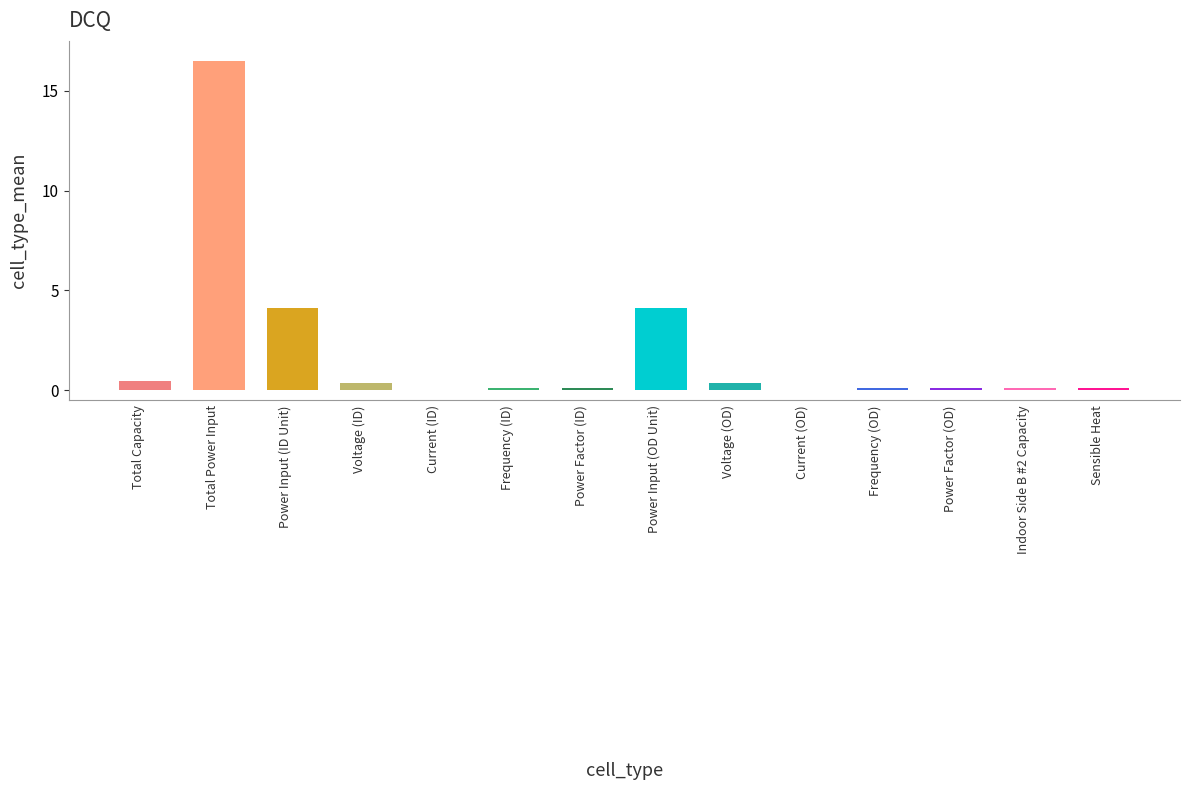

What is the sum of the values at Sensible Heat and Power Input (ID Unit)?

4.2